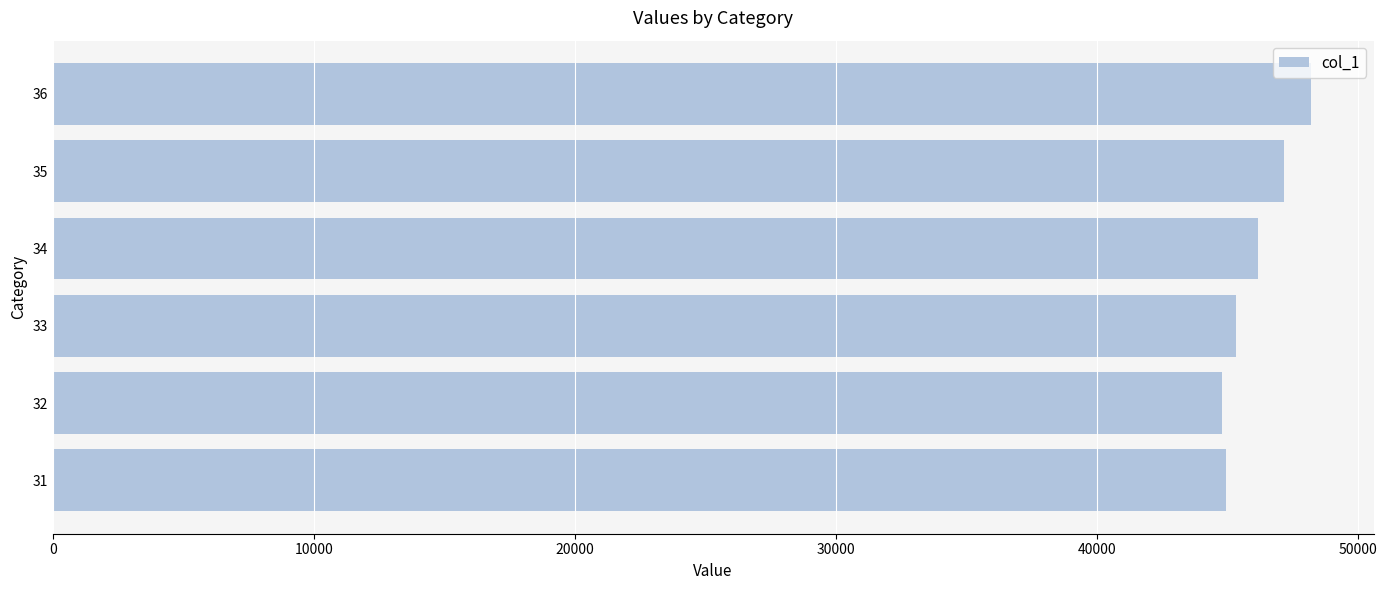

What is the sum of the values at 36 and 33?

93532.1